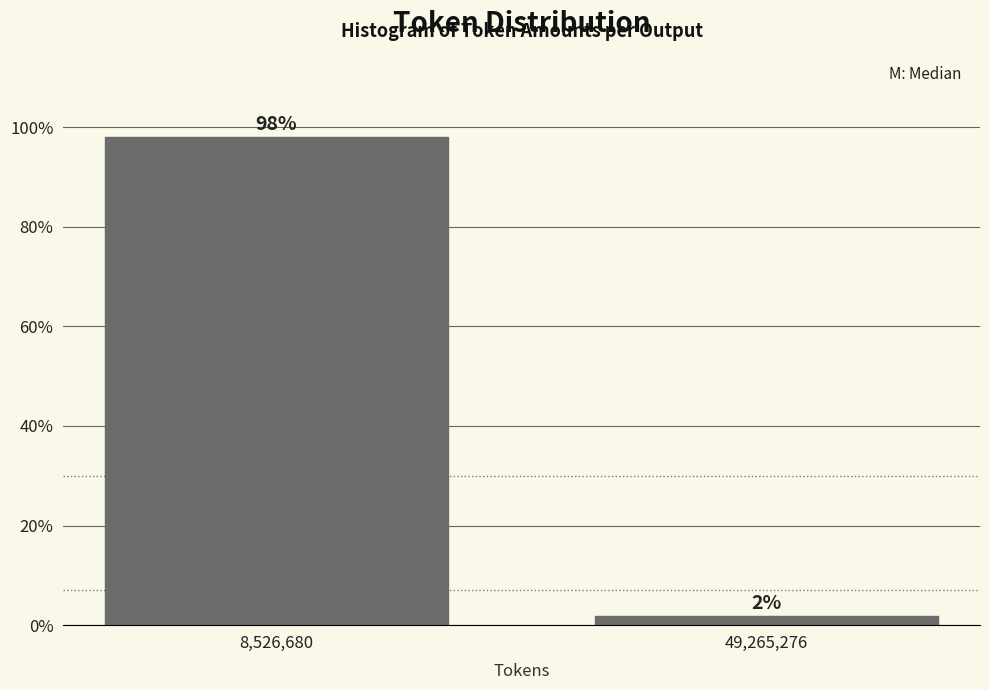

Between 8,526,680 and 49,265,276, which is larger?

8,526,680